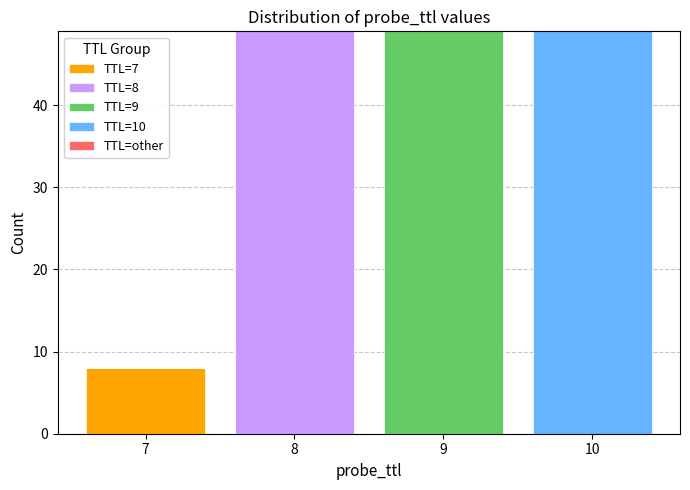

Reading left to right, what are the values for TTL=7?

7=8	8=0	9=0	10=0